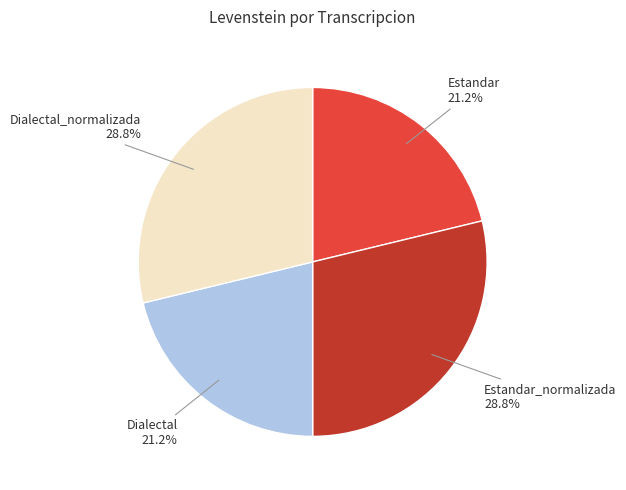

Is there a majority slice in this chart?

No